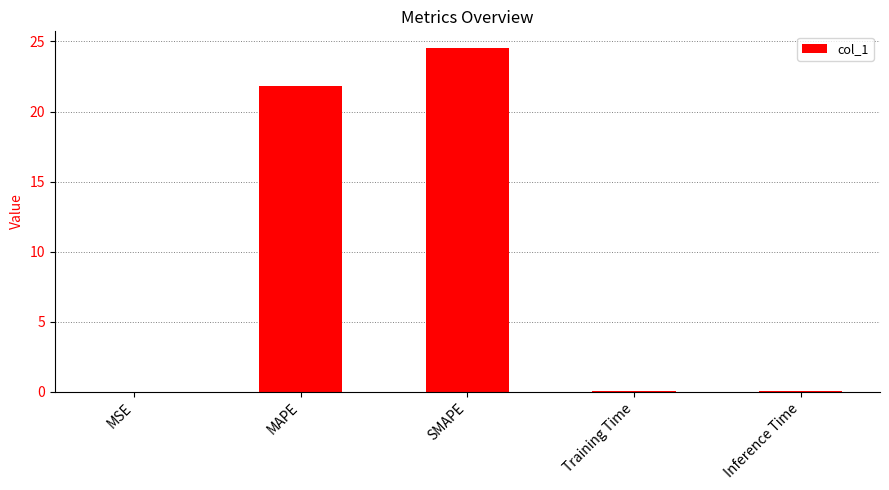

Is it true that the value at MAPE is 21.8?

True